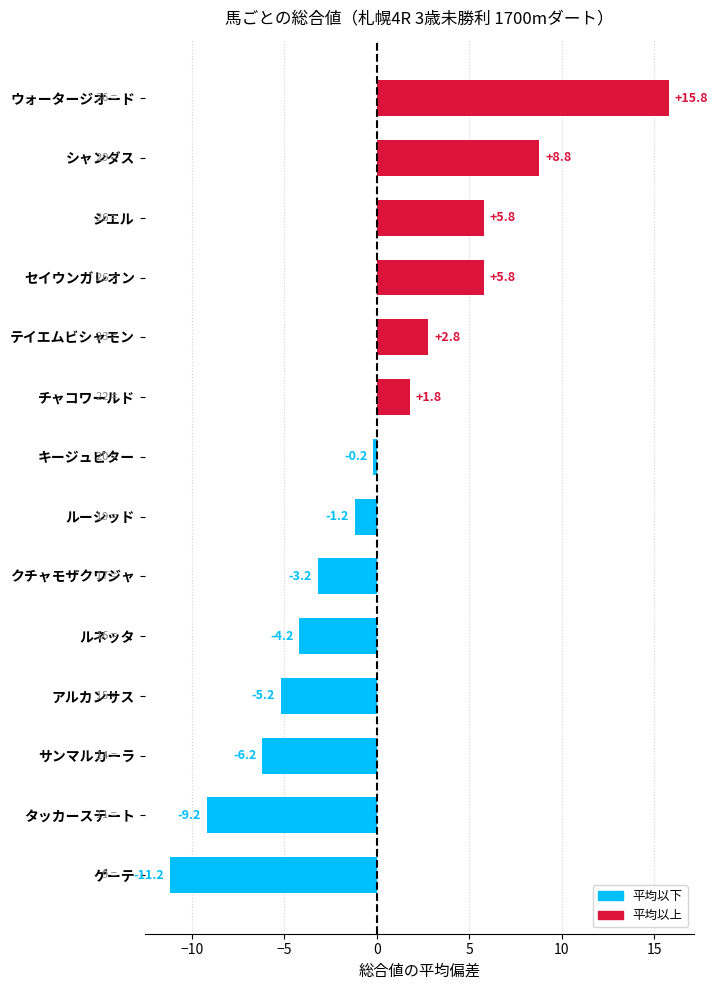

Which category has the lowest value across all series?

ゲーテ